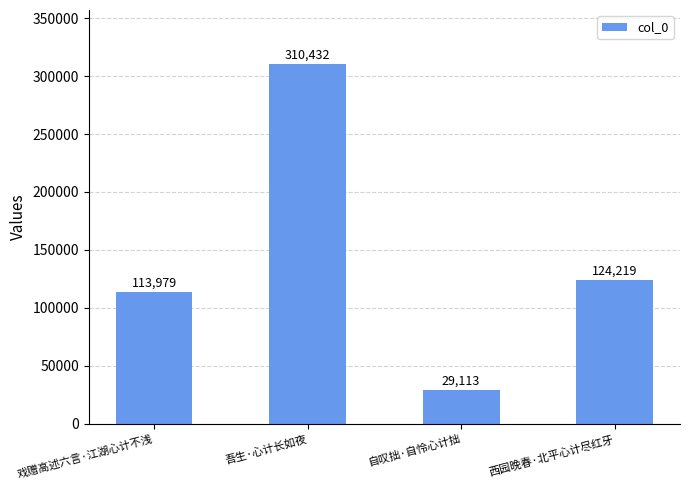

Which has a higher value, 吾生·心计长如夜 or 西园晚春·北平心计尽红牙?

吾生·心计长如夜